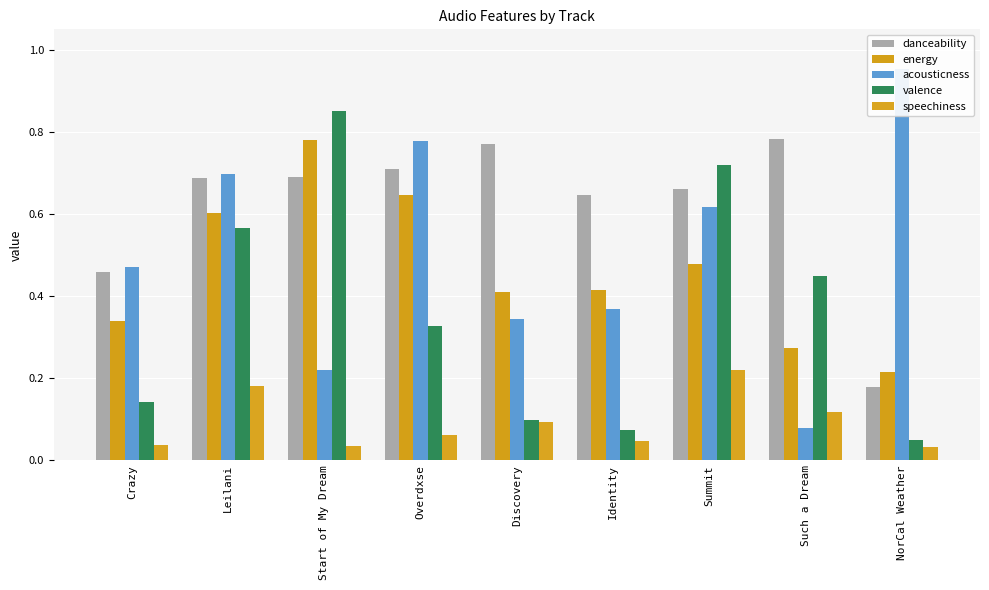

Which category has the highest value across all series?

NorCal Weather